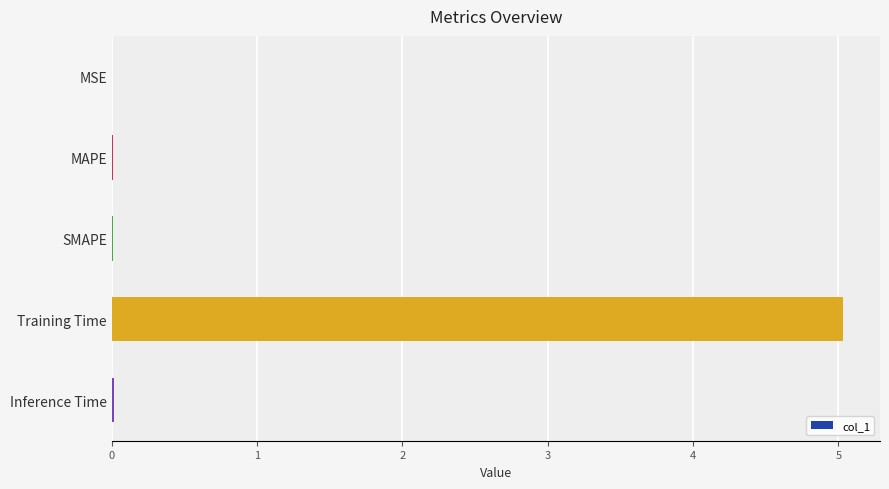

Are the bars horizontal?

Yes